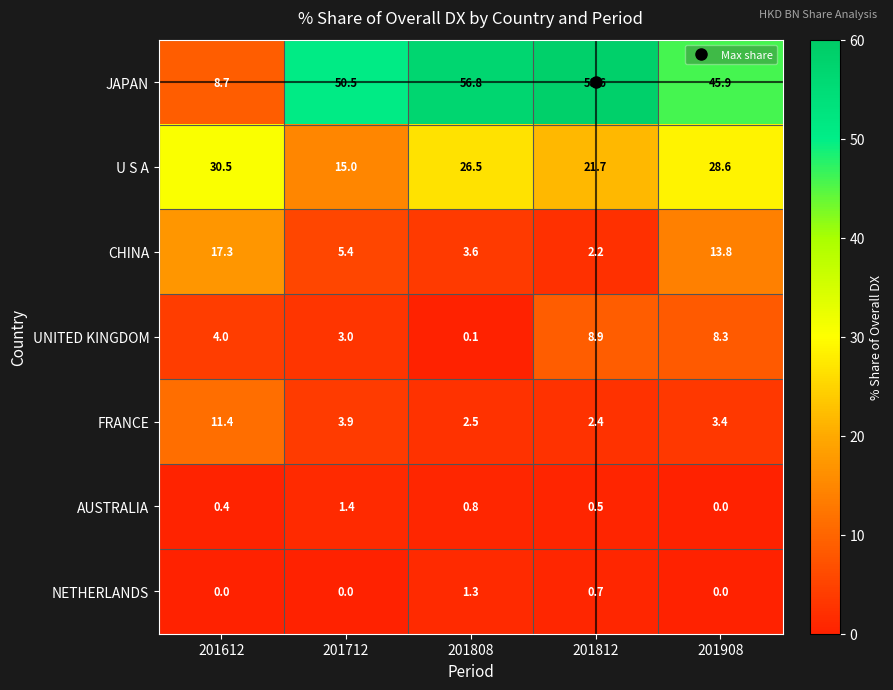

What is the highest value of the U S A series?

30.5